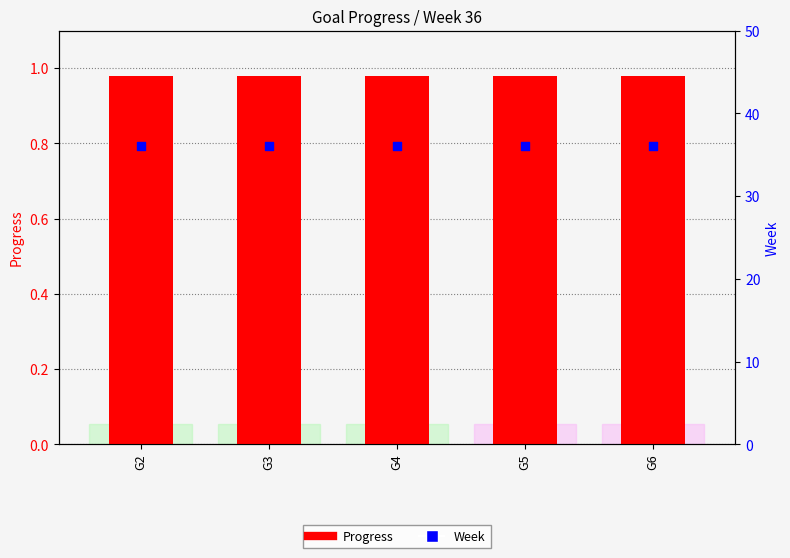

Which series has the widest spread of Y values?

Progress